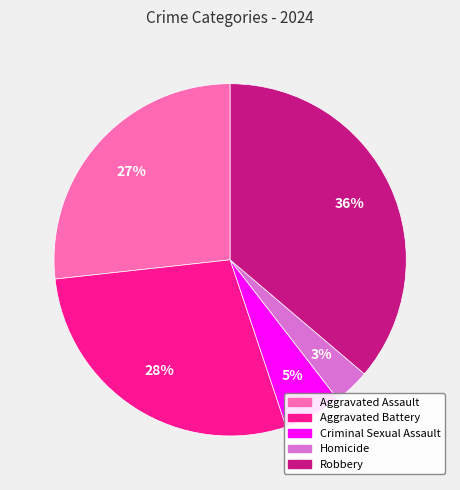

The Robbery slice represents 41% of the pie. True or false?

False